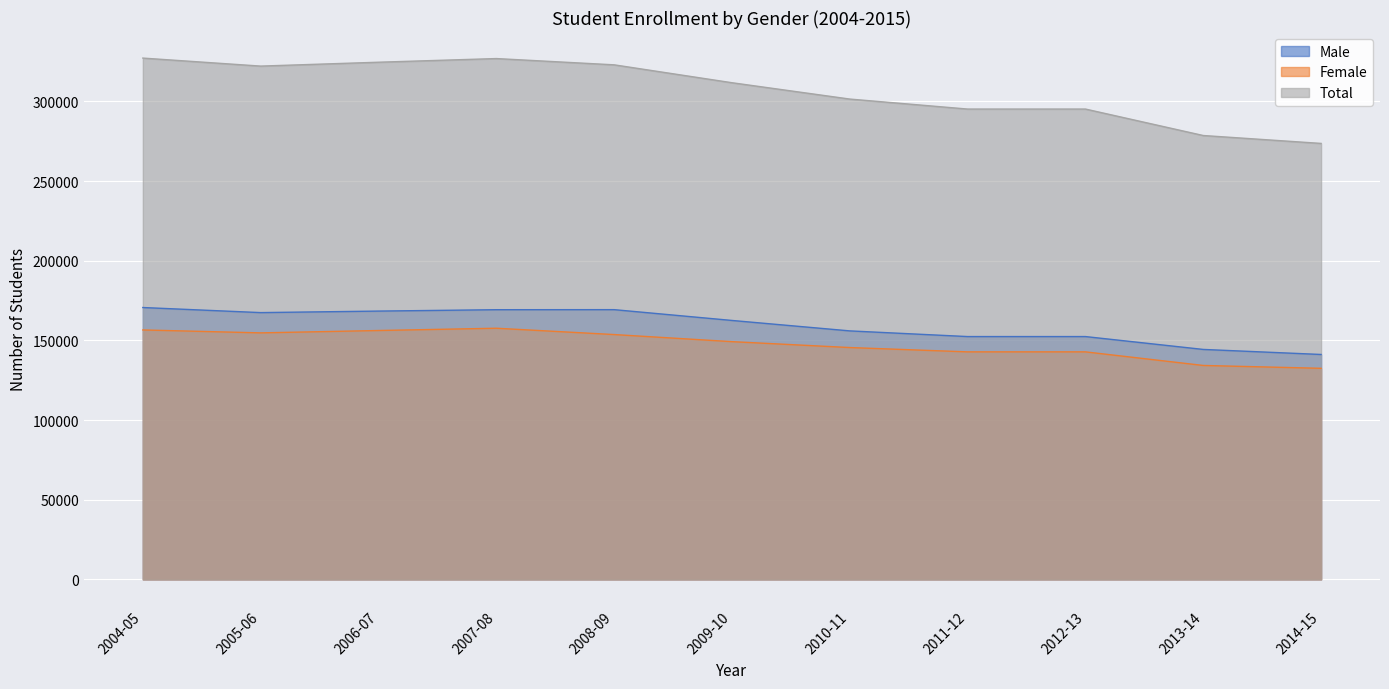

True or false: Male and Female cross at least once.

False